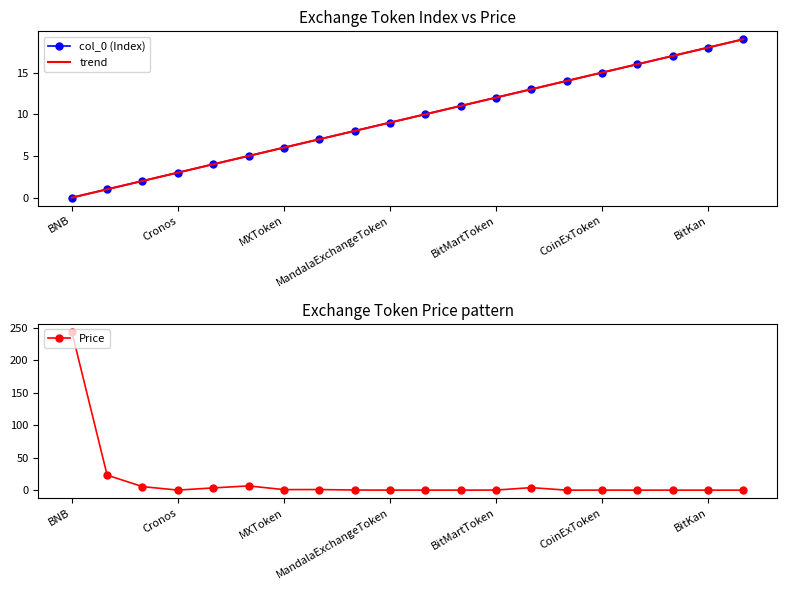

How many lines are shown in the chart?

3